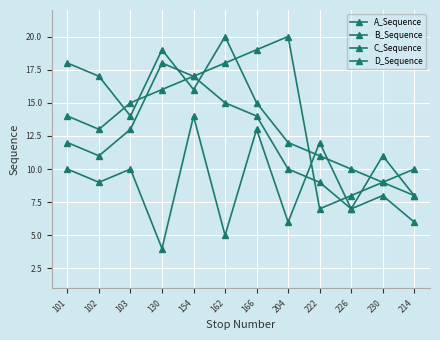

How many categories are shown in the chart?

12